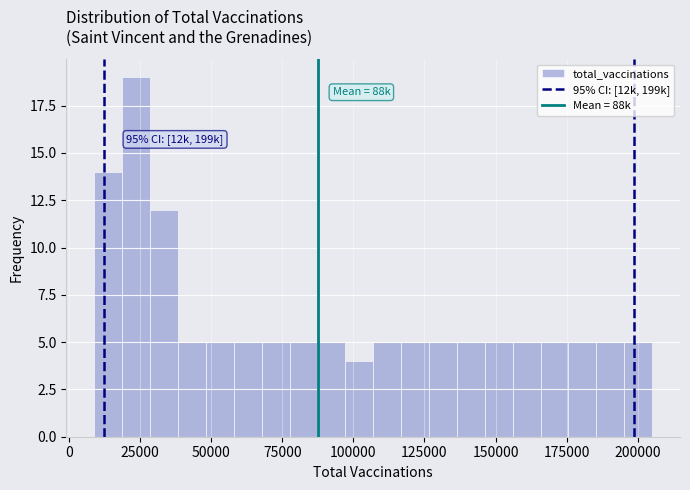

Read against the x-axis, roughly where is the centre of the tallest bar?

25000